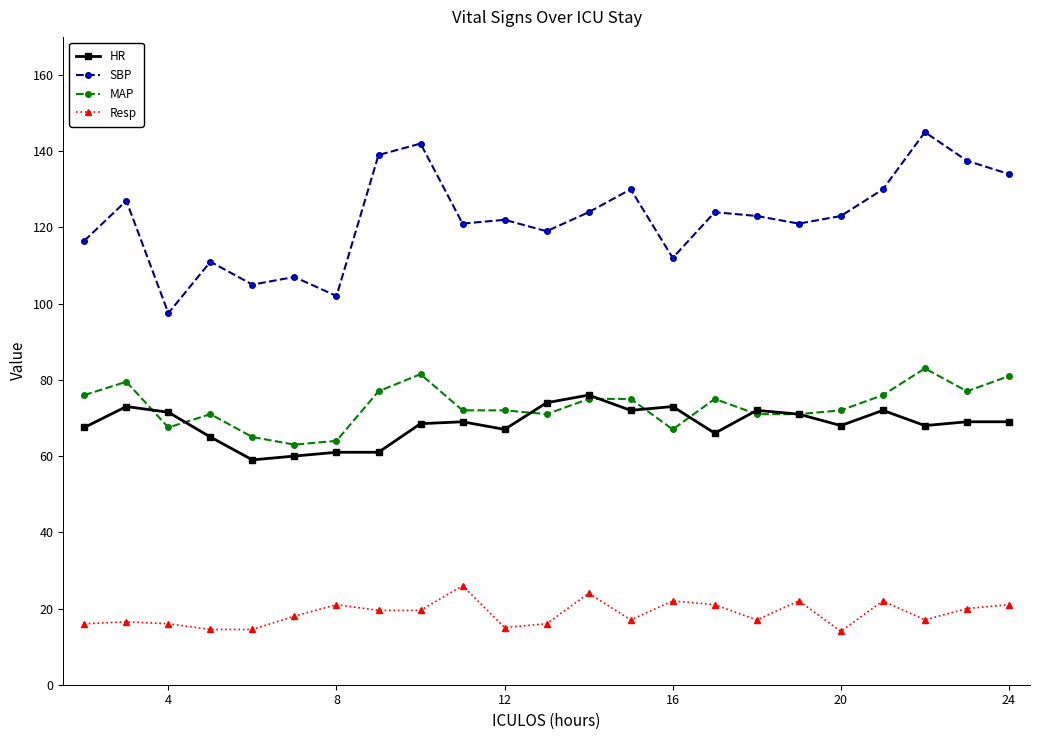

What is the value of the Resp point at the 20th from the left?

22.0